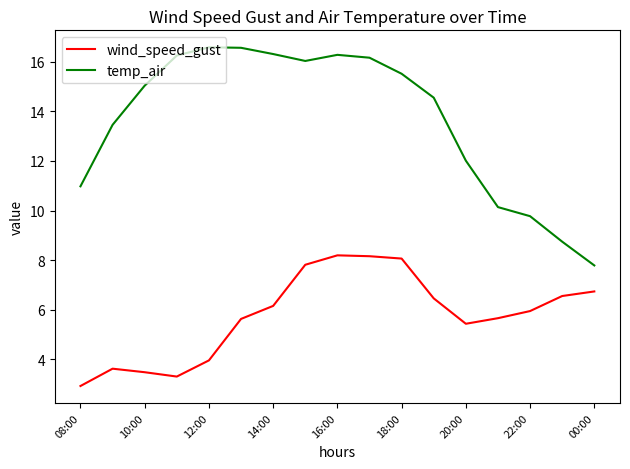

True or false: wind_speed_gust and temp_air cross at least once.

False